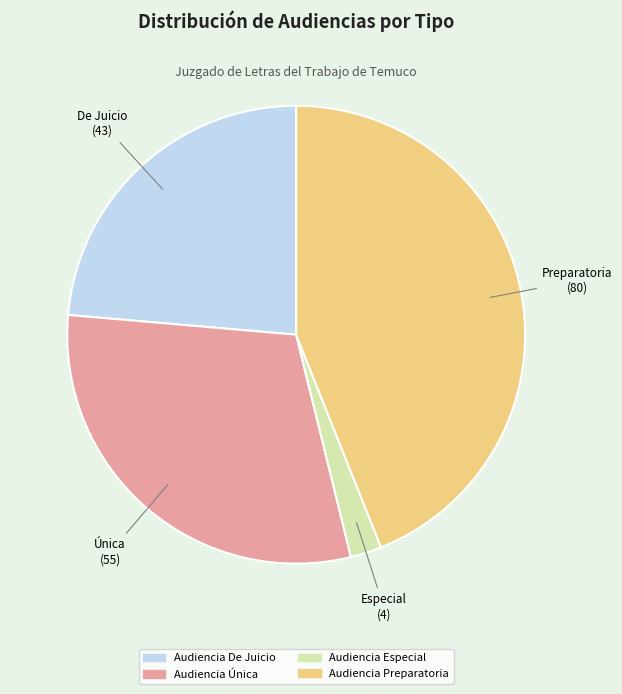

Approximately how many times larger is the value at Audiencia Preparatoria compared to Audiencia Especial?

20.0